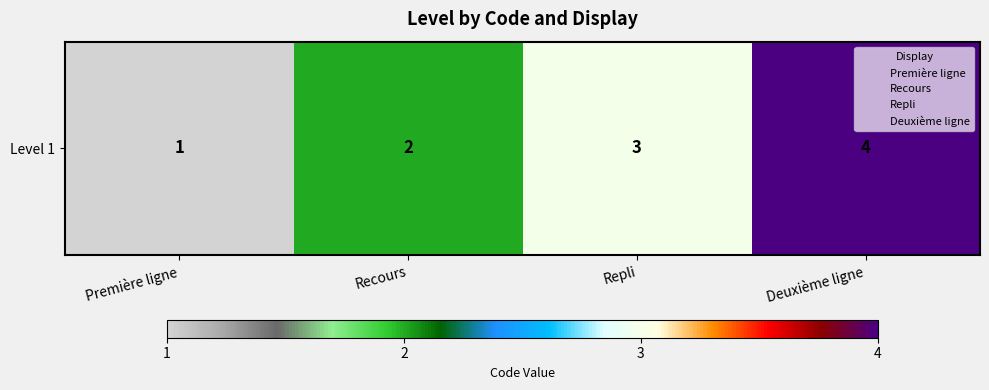

True or false: the data shows 3 at Repli.

True